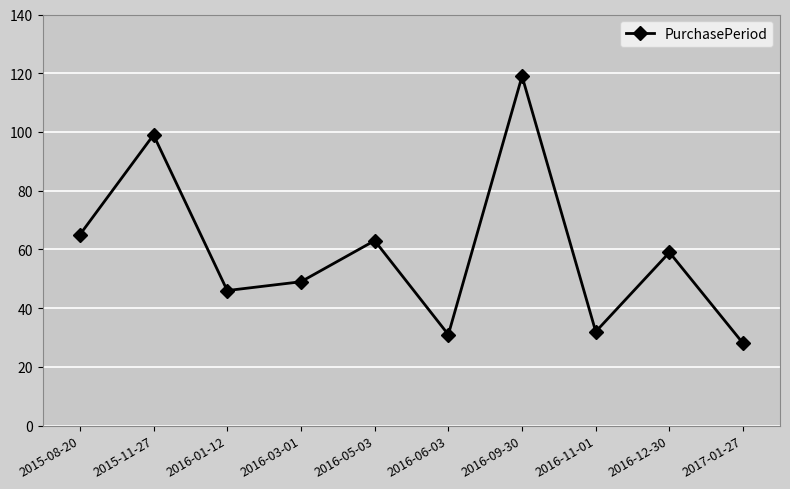

At which category does the chart reach its peak across all series?

2016-09-30